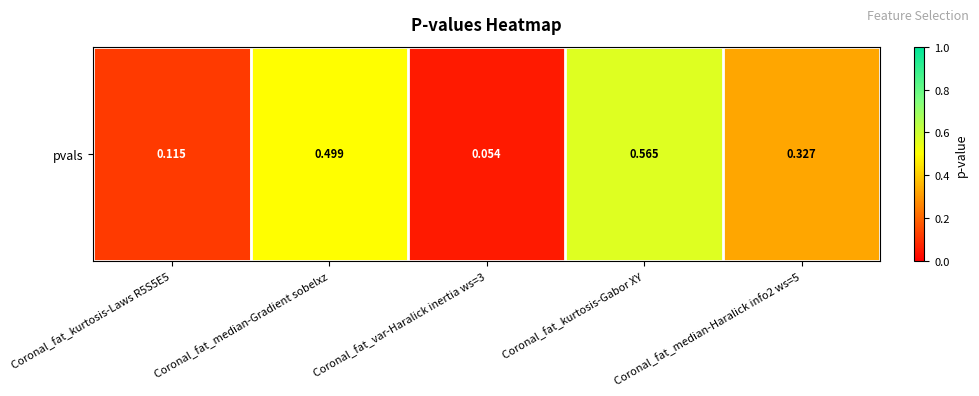

Which has a higher value, Coronal_fat_kurtosis-Laws R5S5E5 or Coronal_fat_median-Haralick info2 ws=5?

Coronal_fat_median-Haralick info2 ws=5